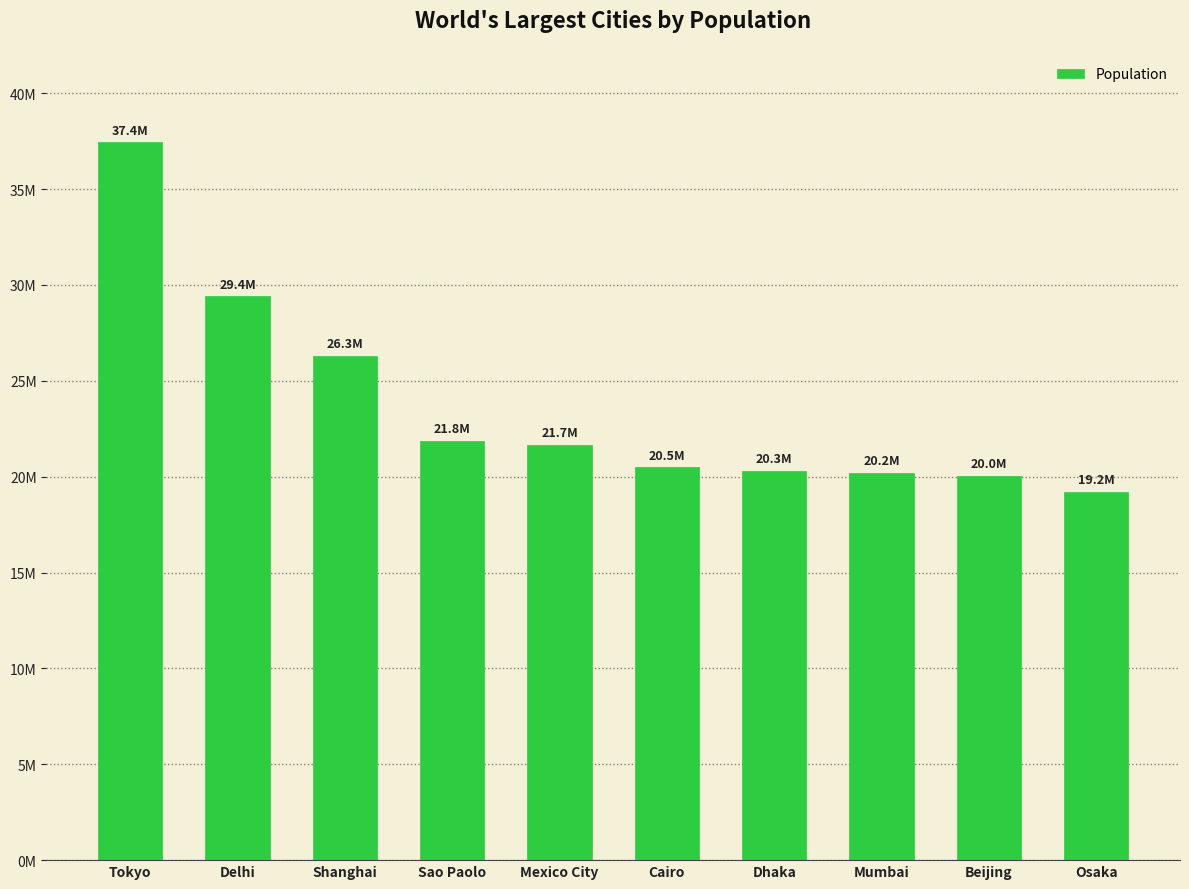

Reading right to left, extract all data points from this chart.

Osaka=19222665	Beijing=20035455	Mumbai=20185064	Dhaka=20283552	Cairo=20484965	Mexico City=21671908	Sao Paolo=21846507	Shanghai=26317104	Delhi=29399141	Tokyo=37435191